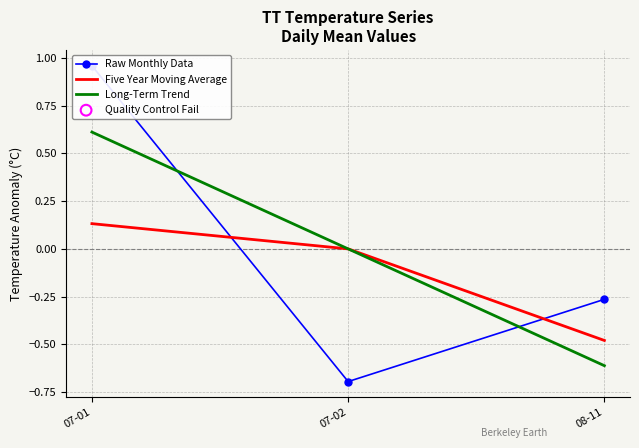

What are all the series names shown in the legend?

Raw Monthly Data, Five Year Moving Average, Long-Term Trend